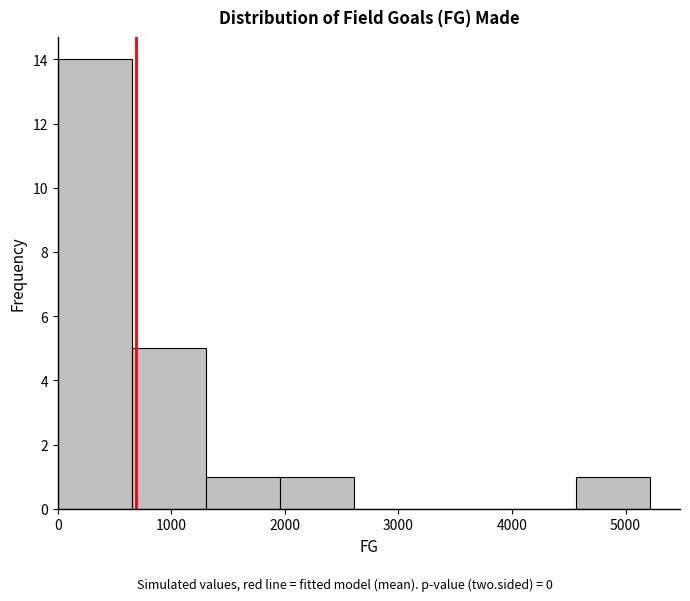

Which range on the x-axis has the tallest bar?

0 to 700